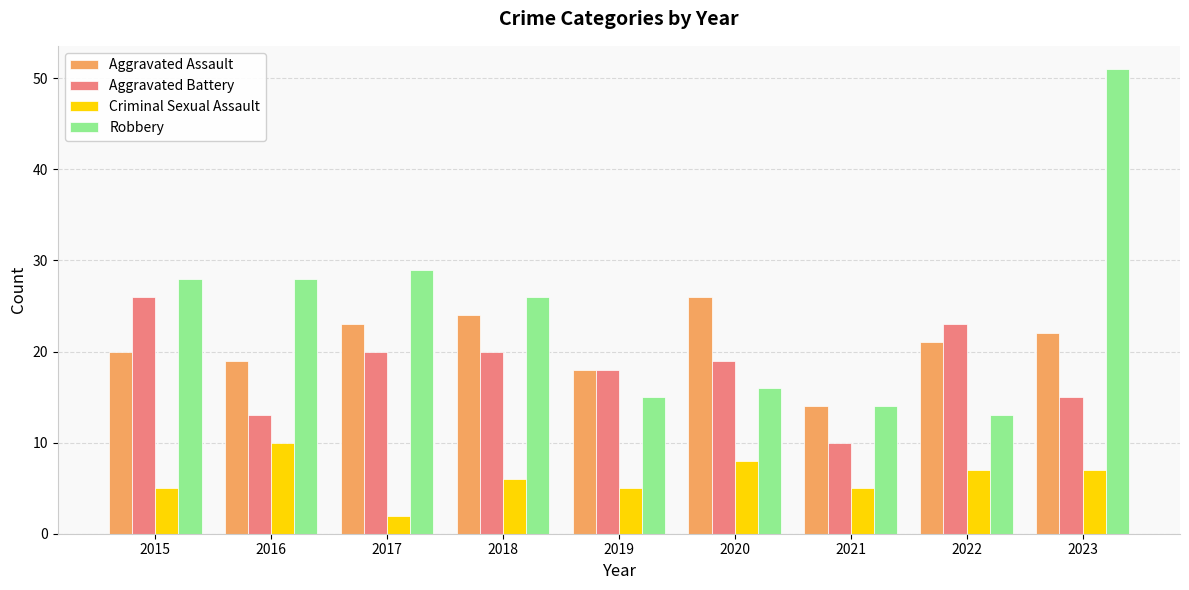

Rank the series at 2016 from highest to lowest value.

Robbery, Aggravated Assault, Aggravated Battery, Criminal Sexual Assault